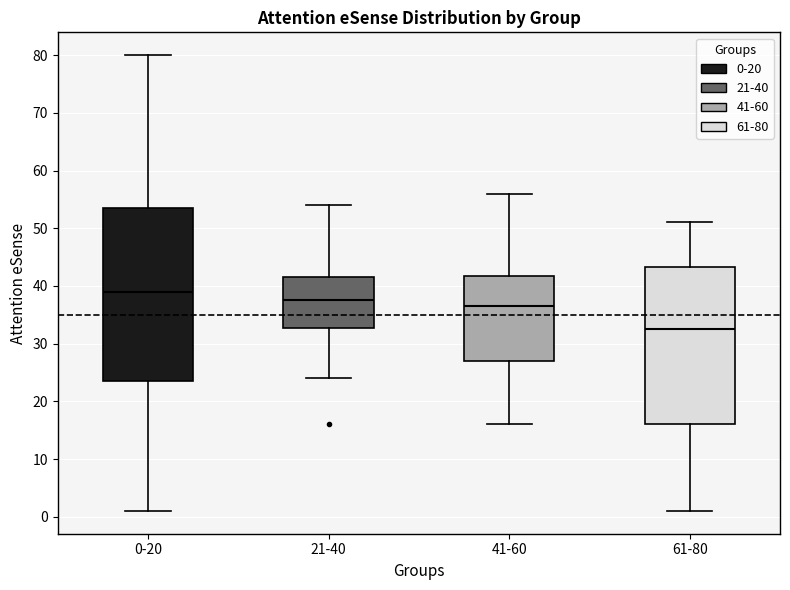

Which box is the tallest, from its lower edge to its upper edge?

0-20